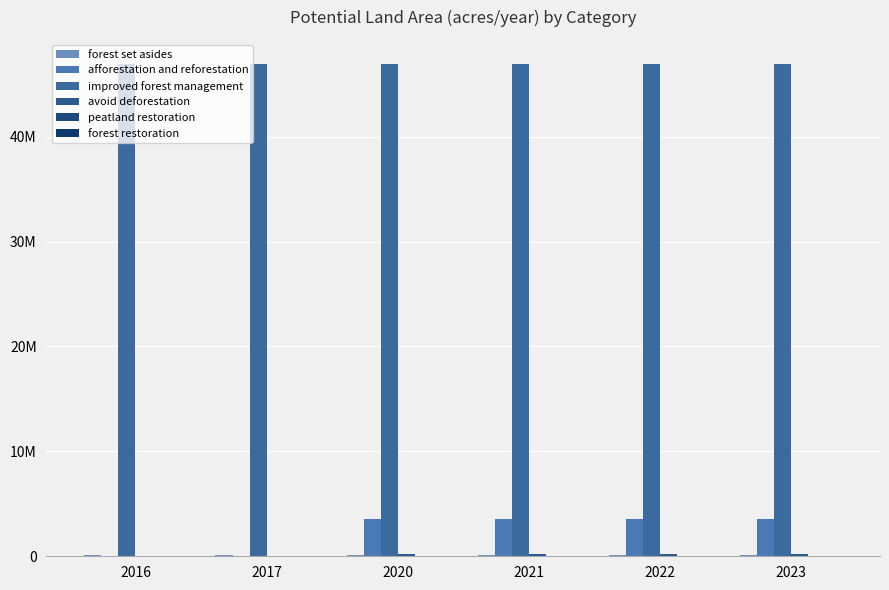

Are the bars horizontal?

No